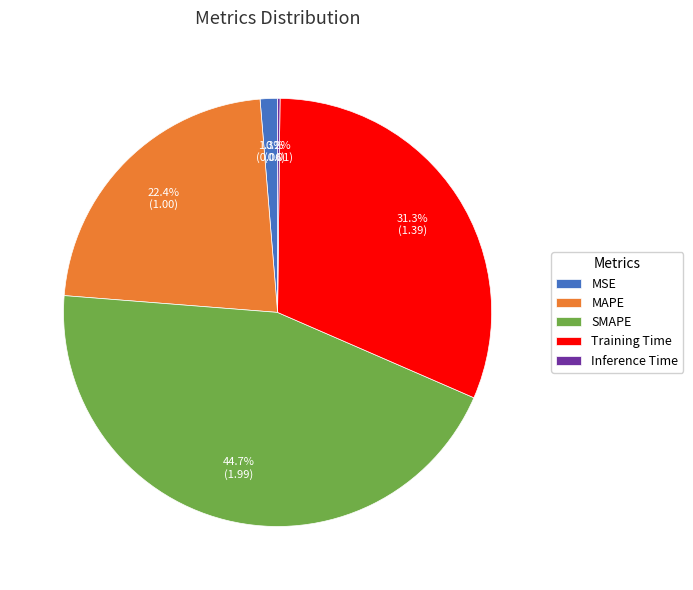

What portion of the pie excludes MAPE?

77.6%